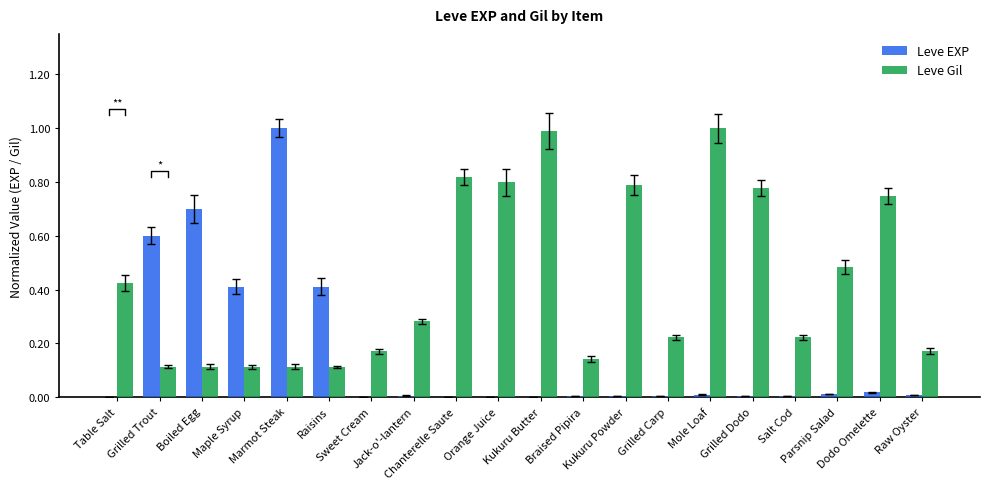

What is the spread (max minus min) of values at Grilled Carp?

0.2